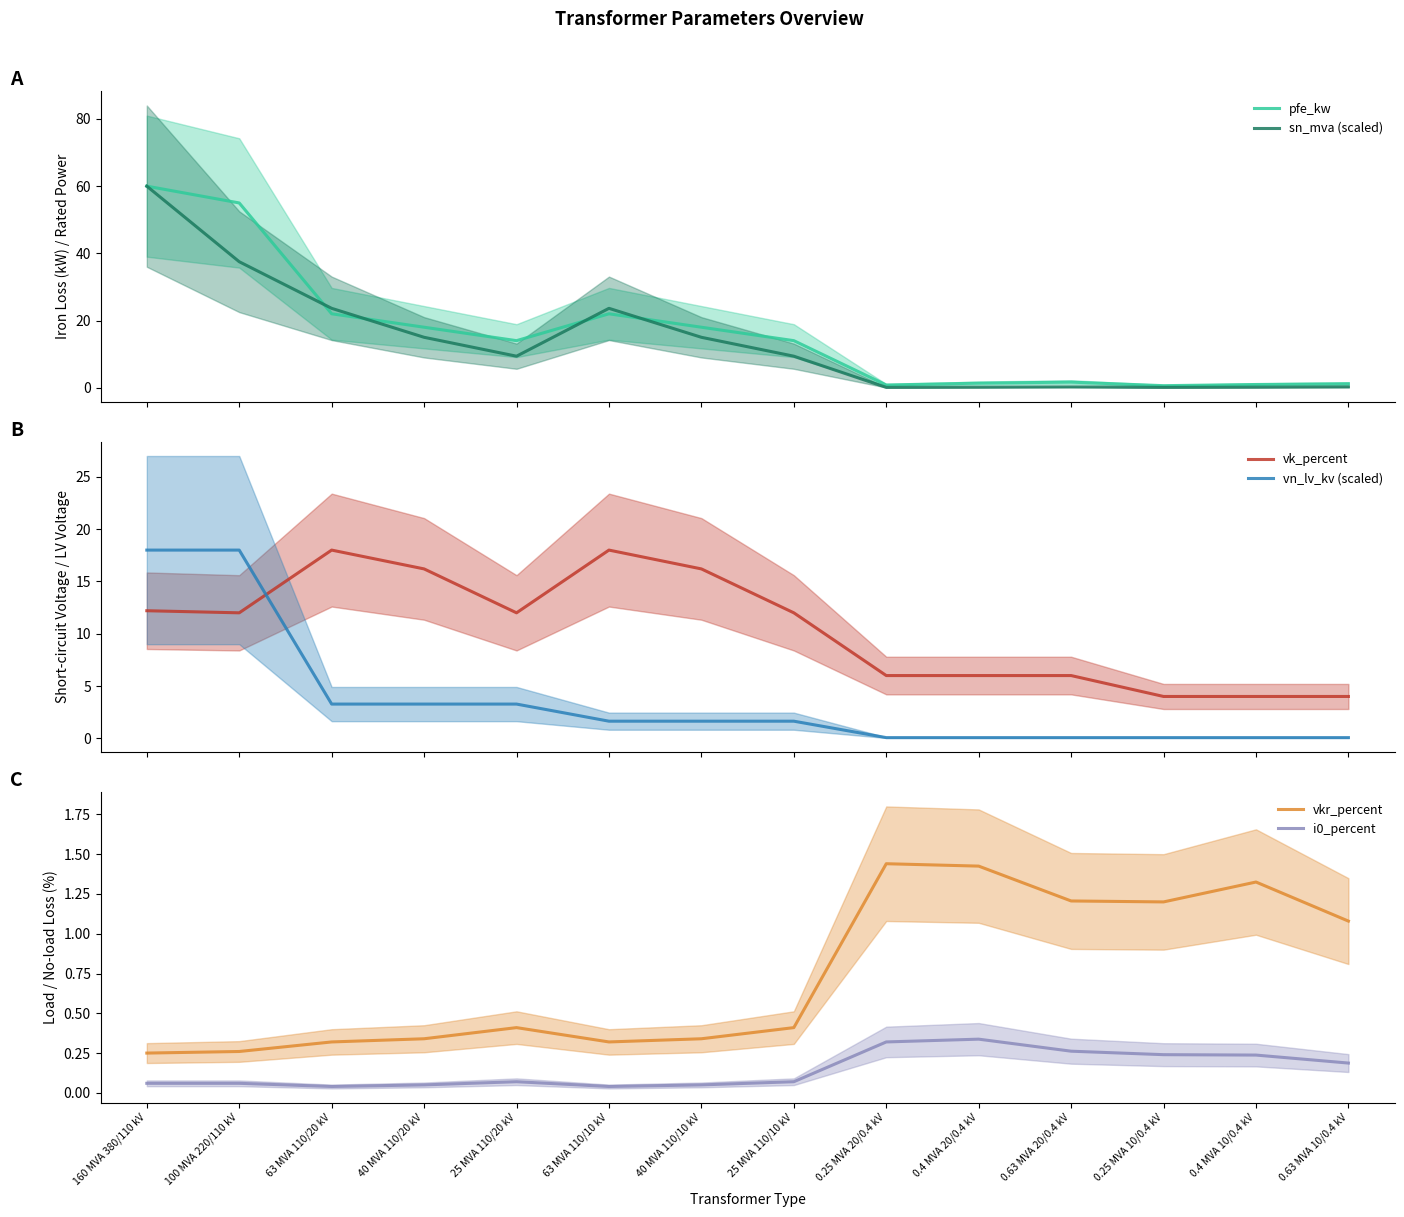

What is the difference between the highest and lowest values at 40 MVA 110/20 kV?

17.9